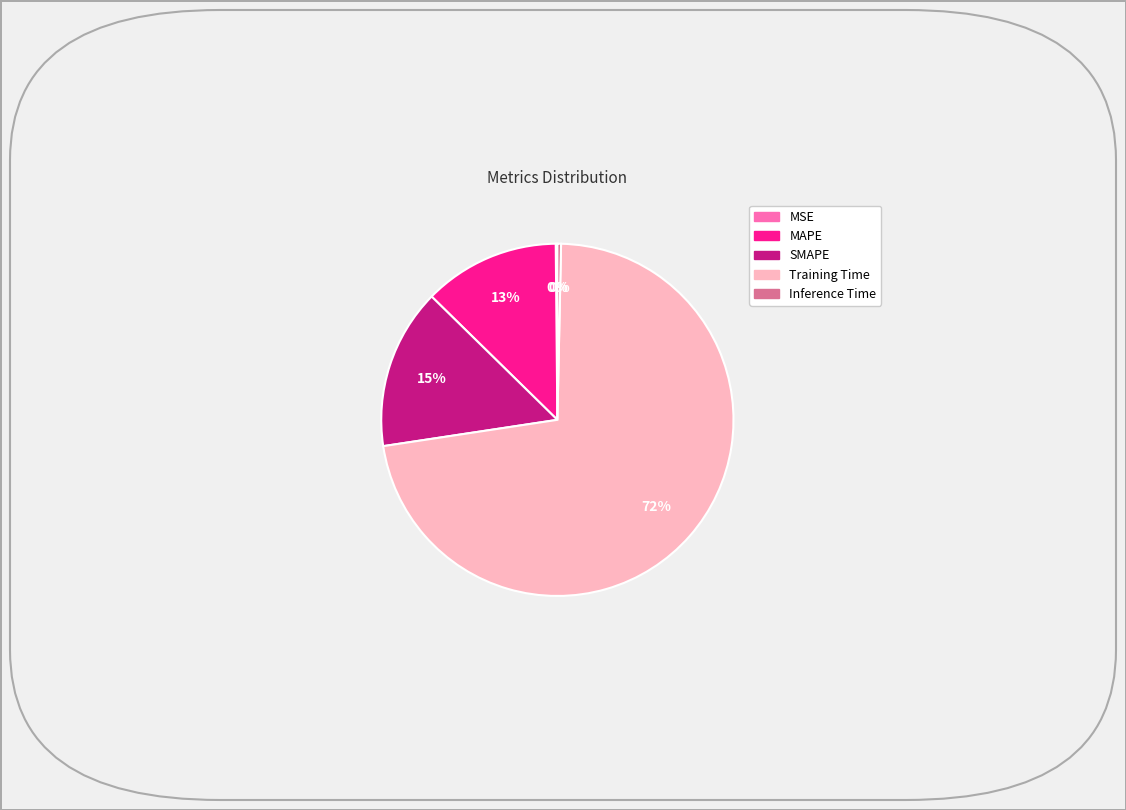

The MAPE slice represents 28% of the pie. True or false?

False